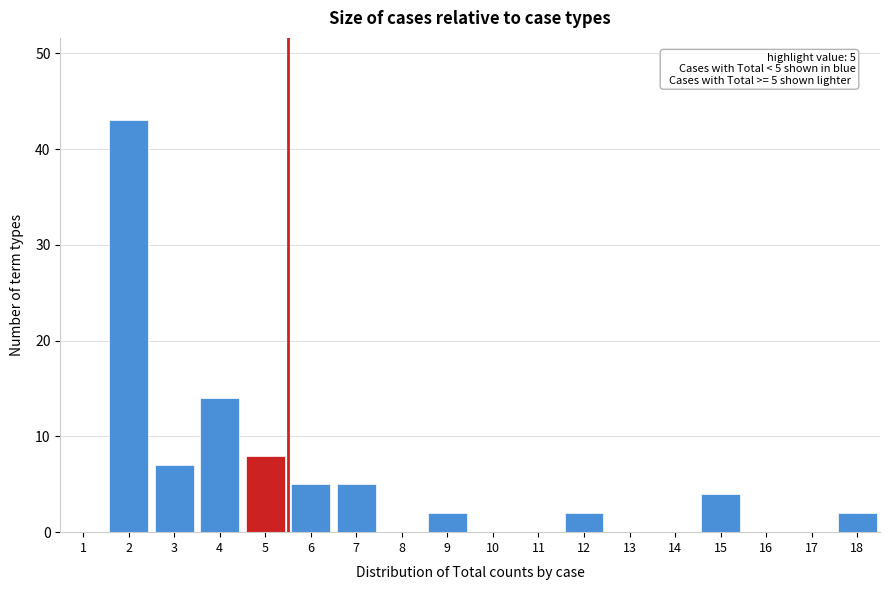

Reading left to right, what are all the values shown in this chart?

1=0	2=43	3=7	4=14	5=8	6=5	7=5	8=0	9=2	10=0	11=0	12=2	13=0	14=0	15=4	16=0	17=0	18=2